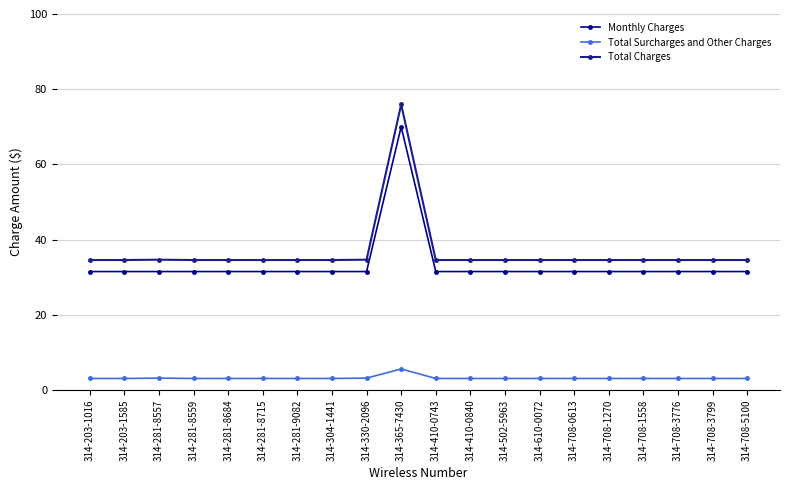

True or false: Total Surcharges and Other Charges and Monthly Charges cross at least once.

False